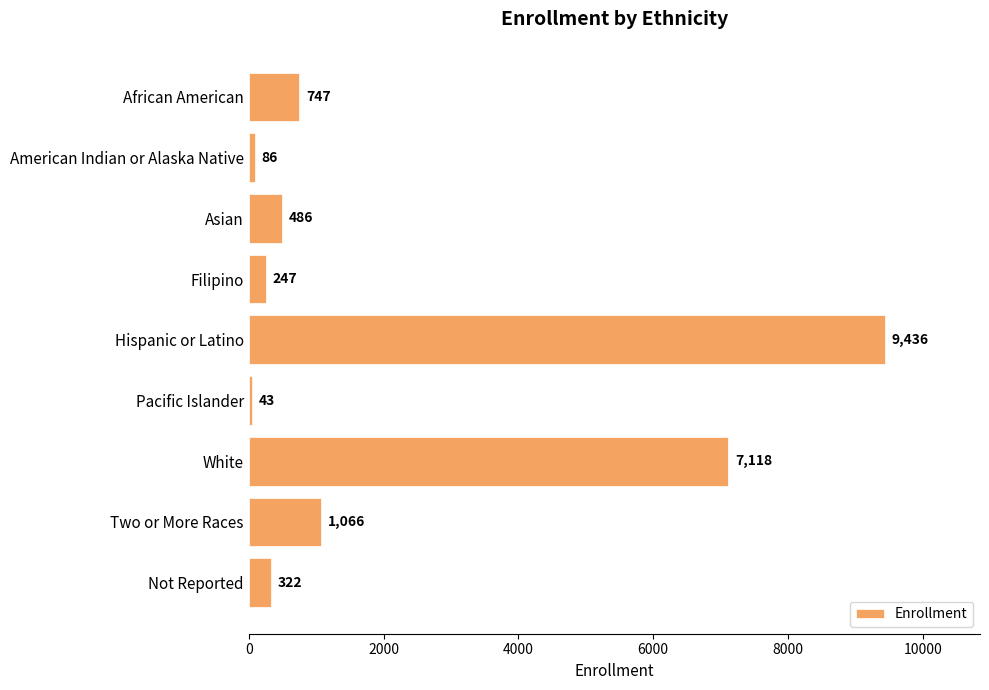

What is the label of the 6th bar from the bottom?

Filipino